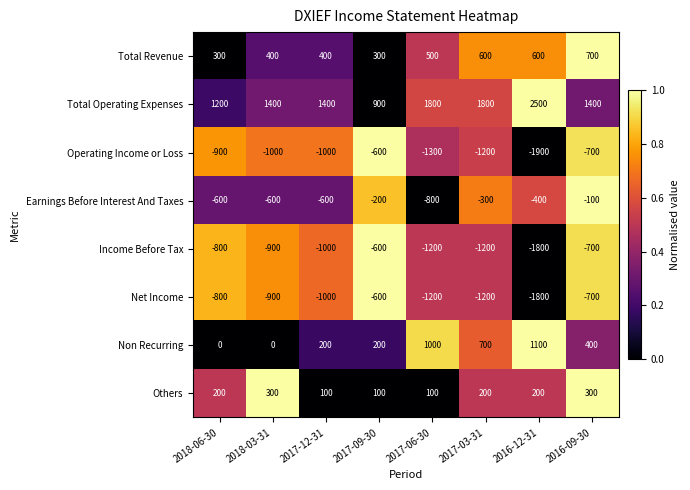

How many Earnings Before Interest And Taxes values are between -600 and -200?

6